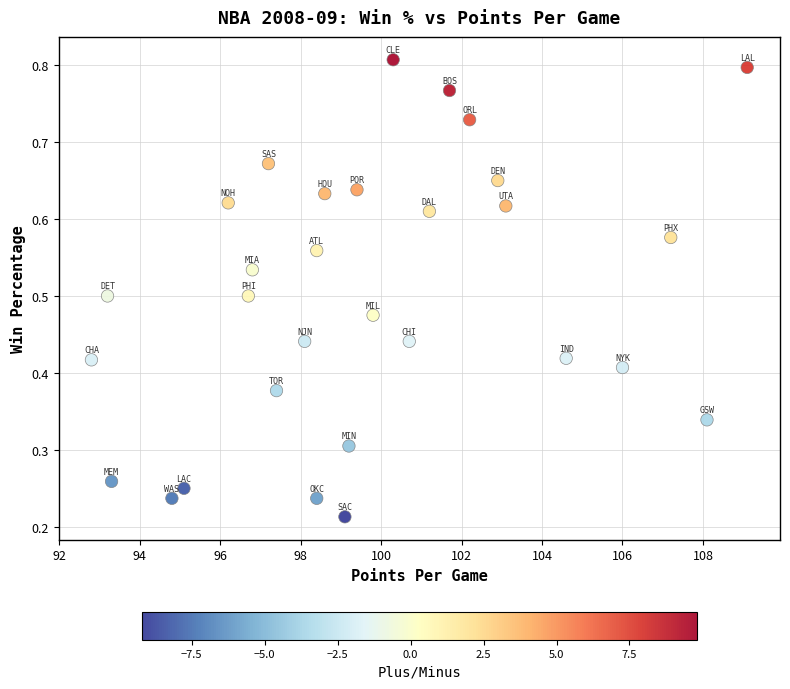

What is the range of X values (max minus min)?

16.3